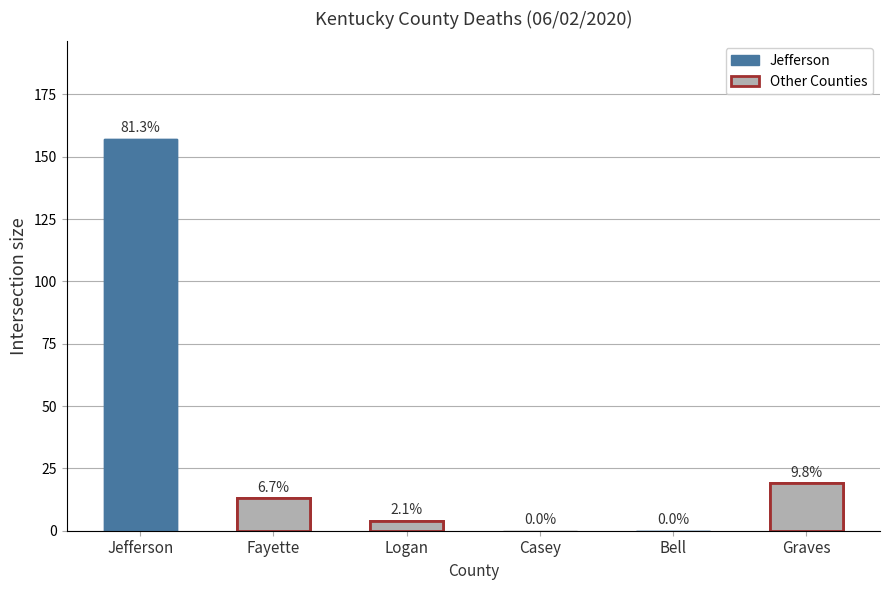

The value at Jefferson is 82. True or false?

False